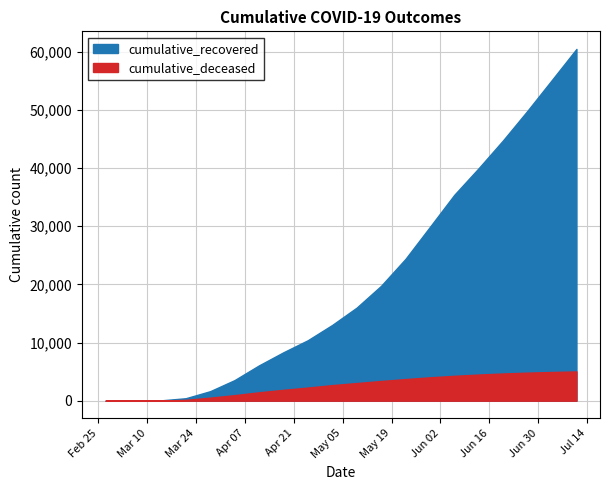

True or false: cumulative_recovered and cumulative_deceased cross at least once.

False